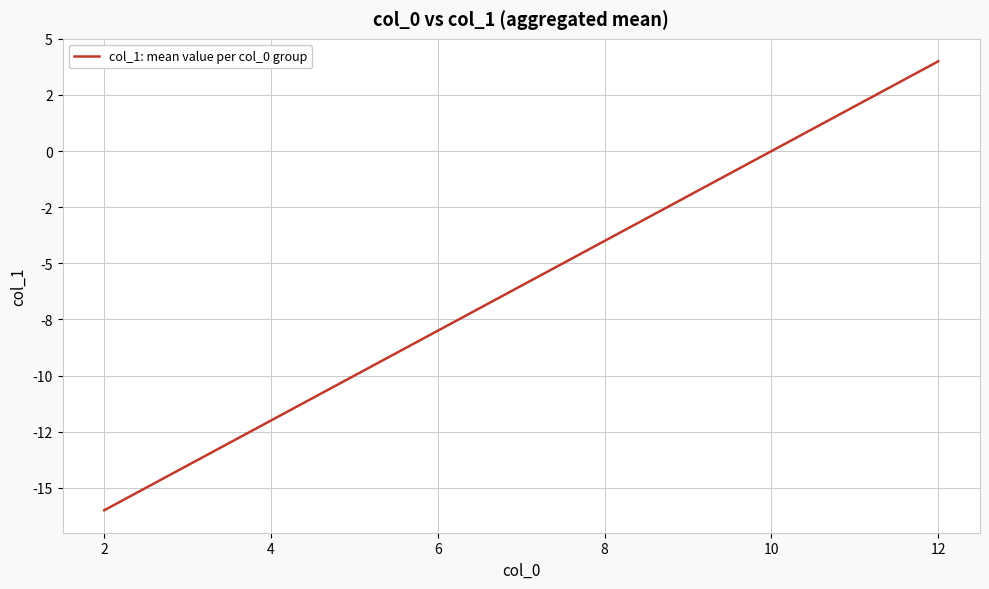

Does the chart display data point markers on the line(s)?

No